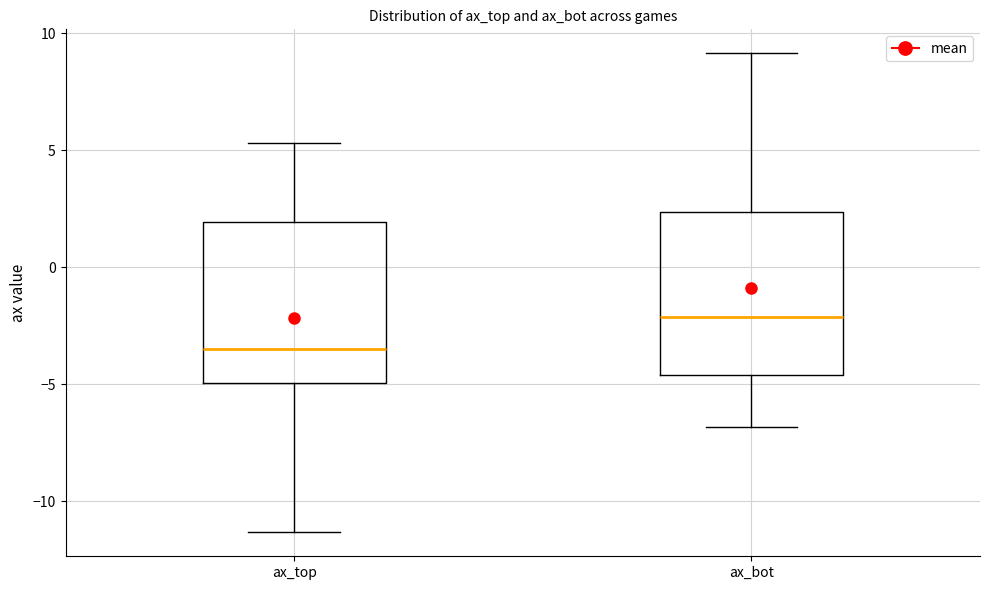

Reading left to right, transcribe this box plot: for each box, give where its median line is, the range the box spans, and where its two whiskers end, as read against the y-axis. The values are not printed on the chart, so give them approximately, as read against the axis.

ax_top: median -3.5, box -5.0 to 2.0, whiskers -11.5 to 5.5
ax_bot: median -2.0, box -4.5 to 2.5, whiskers -7.0 to 9.0